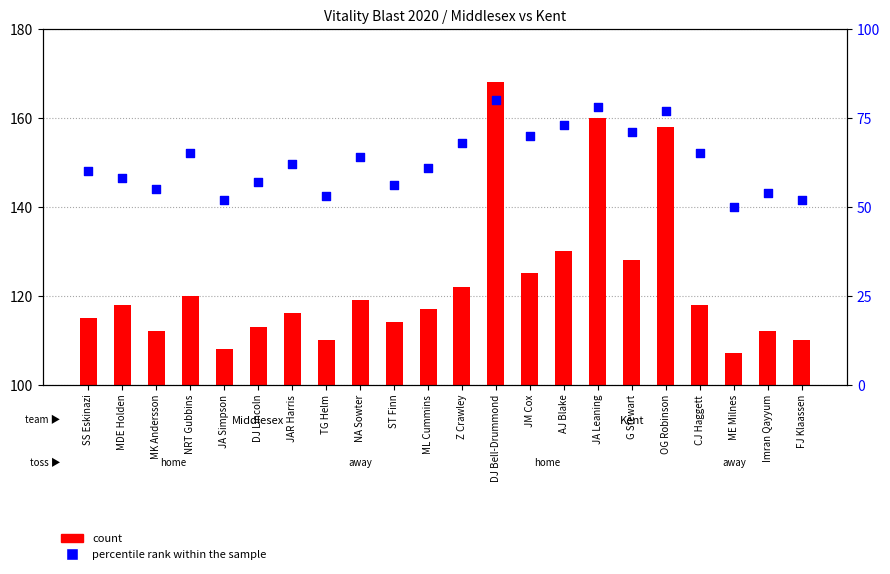

Which series reaches the minimum Y coordinate?

count (Kent)